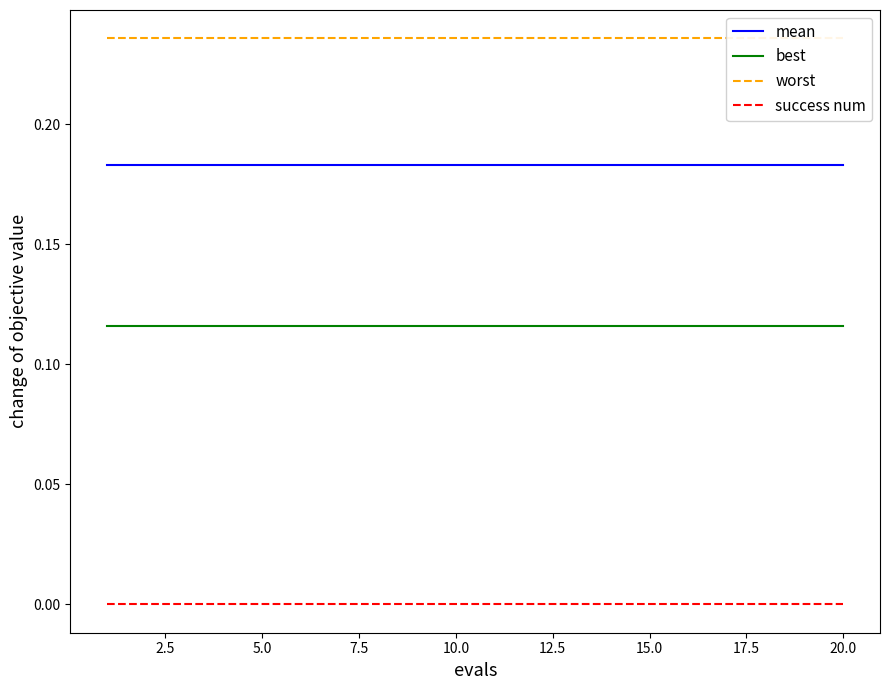

Reading left to right, extract all data points from this chart.

mean: 0.2	0.2	0.2	0.2	0.2	0.2	0.2	0.2	0.2	0.2	0.2	0.2	0.2	0.2	0.2	0.2	0.2	0.2	0.2	0.2
best: 0.1	0.1	0.1	0.1	0.1	0.1	0.1	0.1	0.1	0.1	0.1	0.1	0.1	0.1	0.1	0.1	0.1	0.1	0.1	0.1
worst: 0.2	0.2	0.2	0.2	0.2	0.2	0.2	0.2	0.2	0.2	0.2	0.2	0.2	0.2	0.2	0.2	0.2	0.2	0.2	0.2
success num: 0.0	0.0	0.0	0.0	0.0	0.0	0.0	0.0	0.0	0.0	0.0	0.0	0.0	0.0	0.0	0.0	0.0	0.0	0.0	0.0